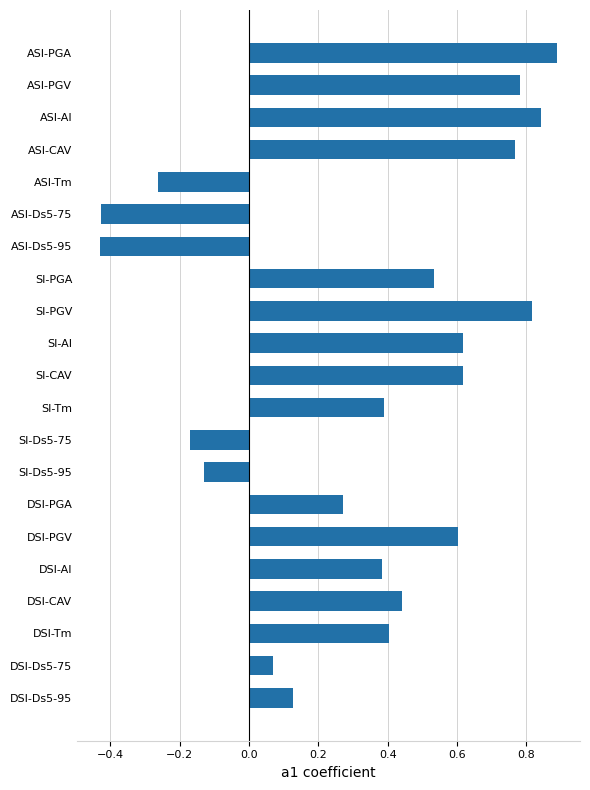

What is the maximum value shown in the chart?

0.9